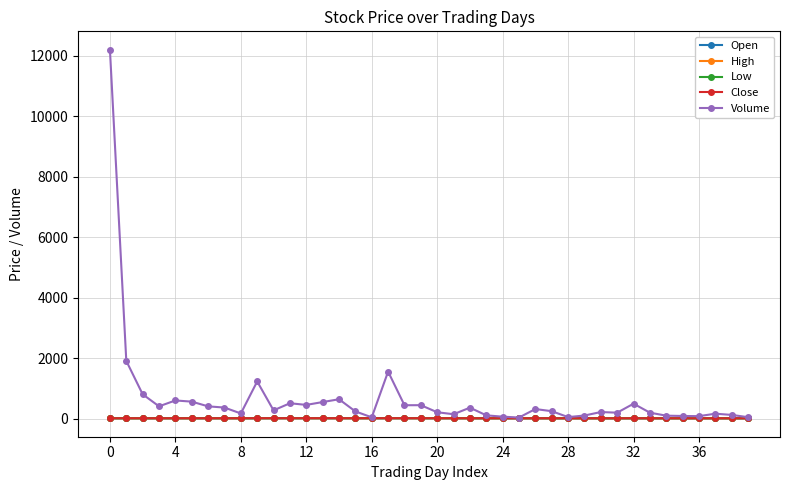

Which series has the widest spread of values?

Volume